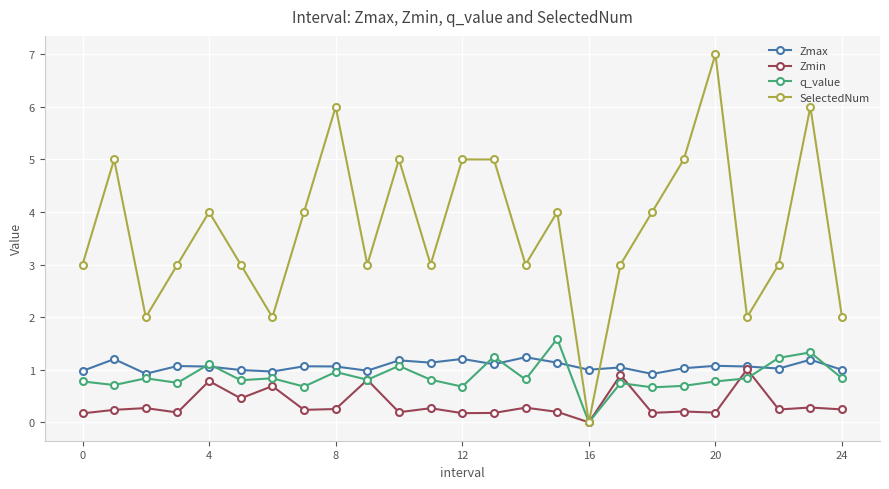

Rank the series by their maximum value, from highest to lowest.

SelectedNum, q_value, Zmax, Zmin